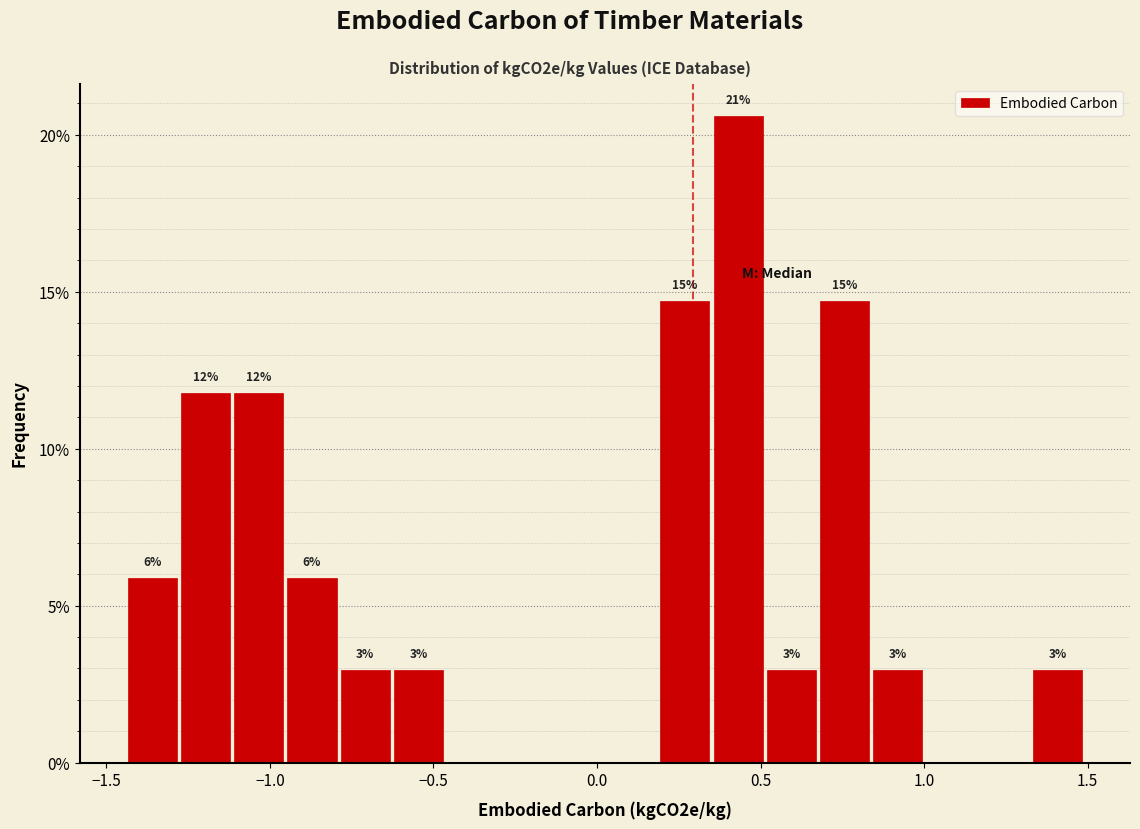

Around what value on the x-axis is the tallest bar? Give the approximate position of its centre, as read against the axis.

0.45